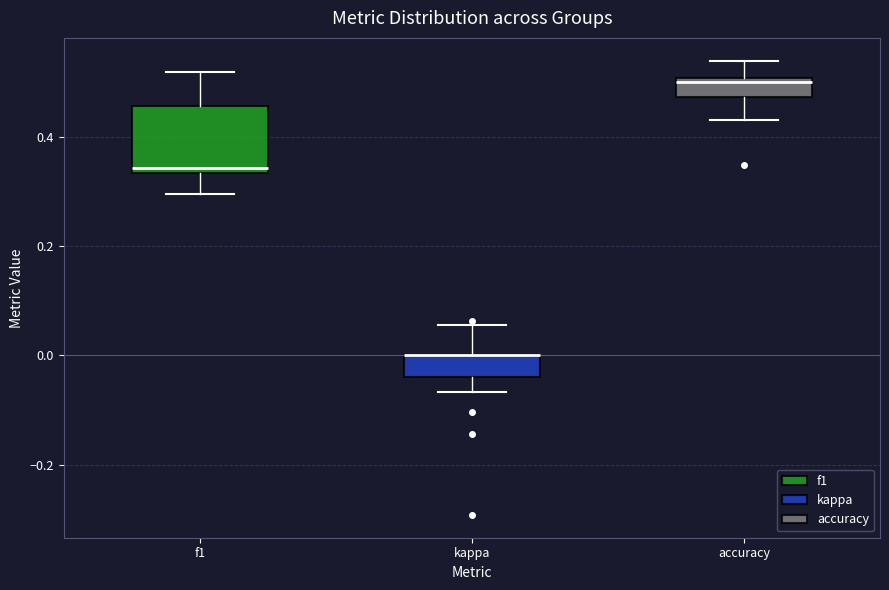

Where is the lower edge of the box for kappa on the y-axis? The values are not printed on the chart, so give them approximately, as read against the axis.

-0.04